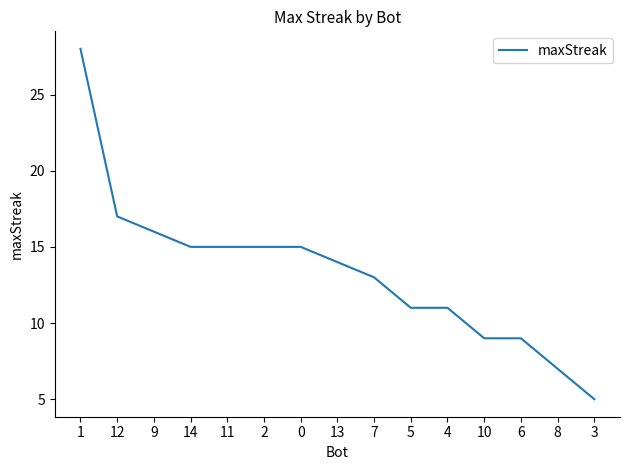

What is the average value?

13